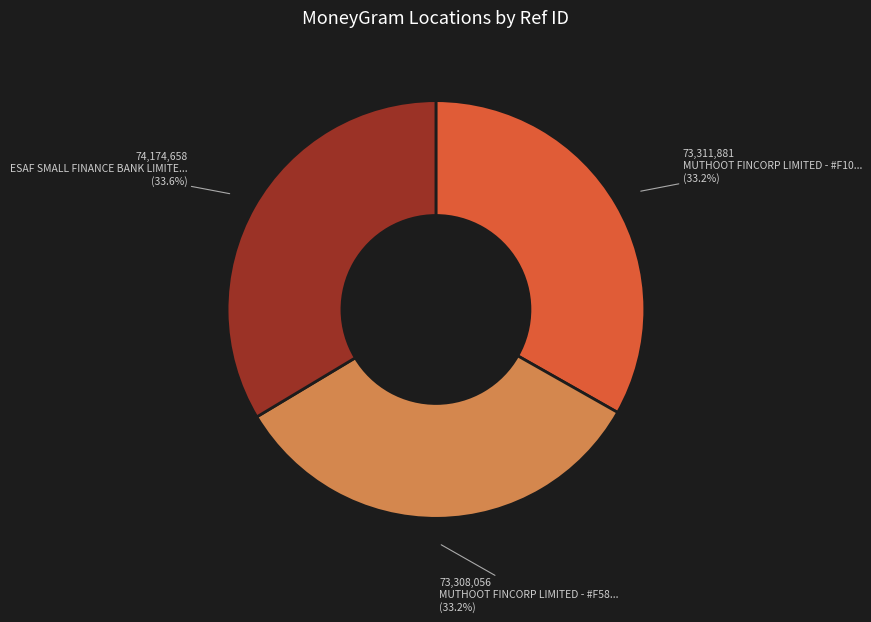

Is there any slice that represents more than half of the pie?

No